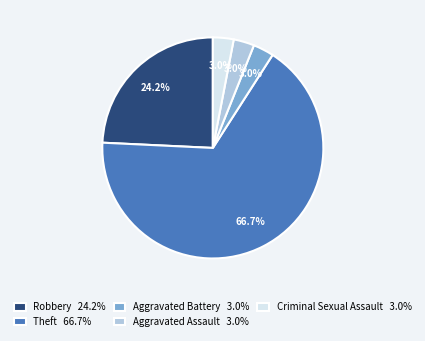

How many slices are in this pie chart?

5